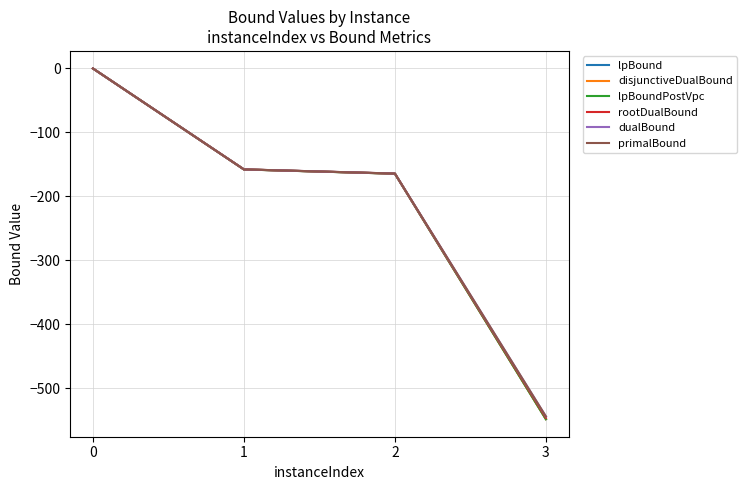

True or false: lpBoundPostVpc has a value of -164.5 at 2.

True